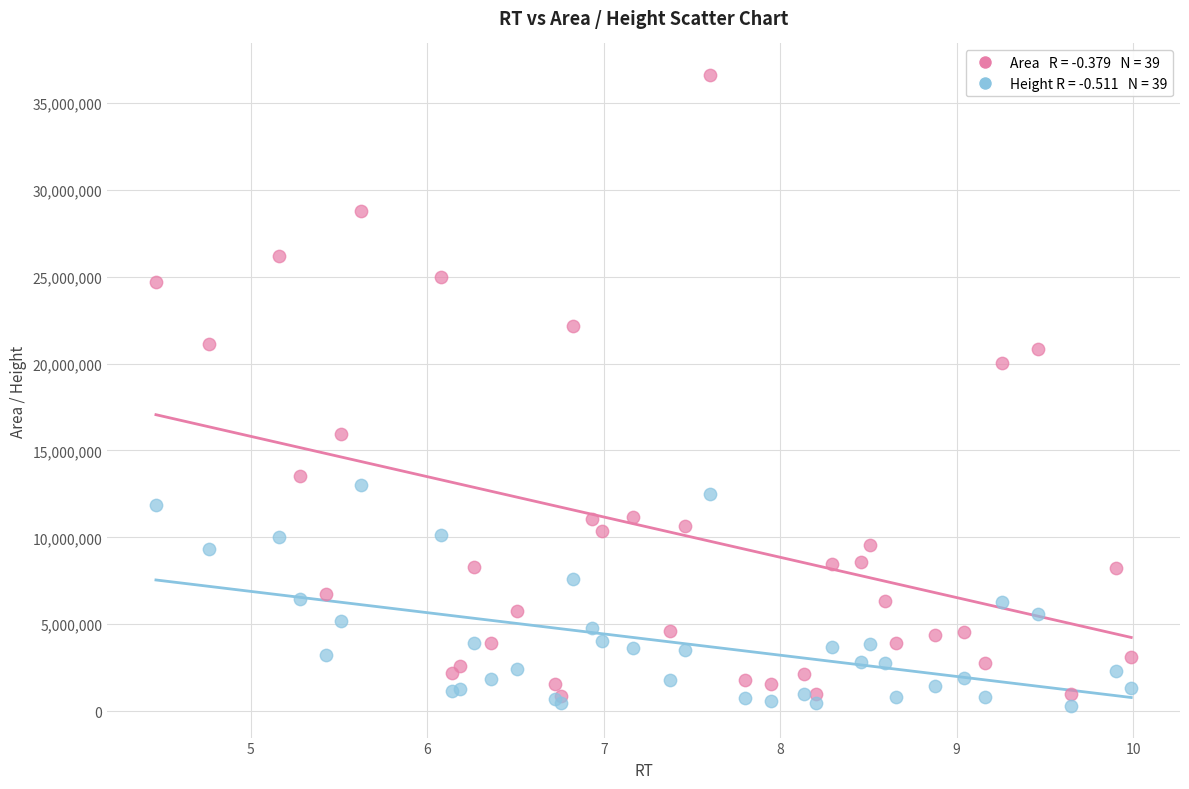

Across all series, what Y value is closest to 18450638?

20021345